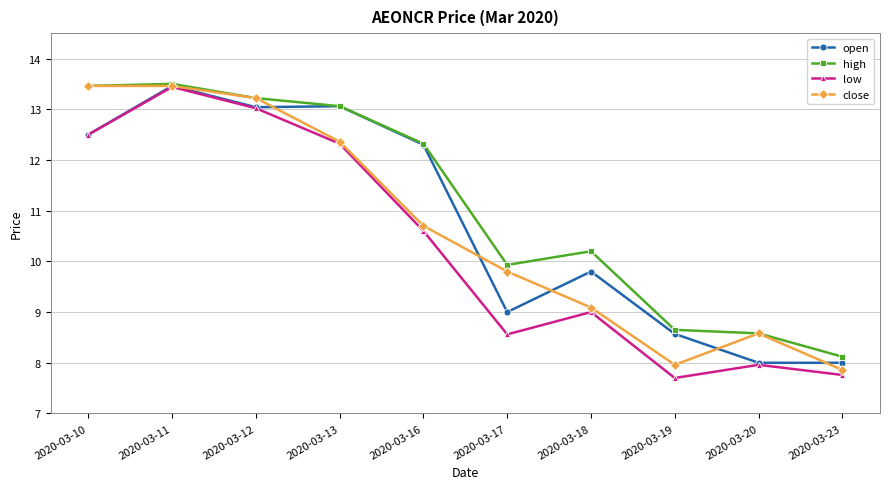

Is it true that low equals 7.8 at 2020-03-23?

True